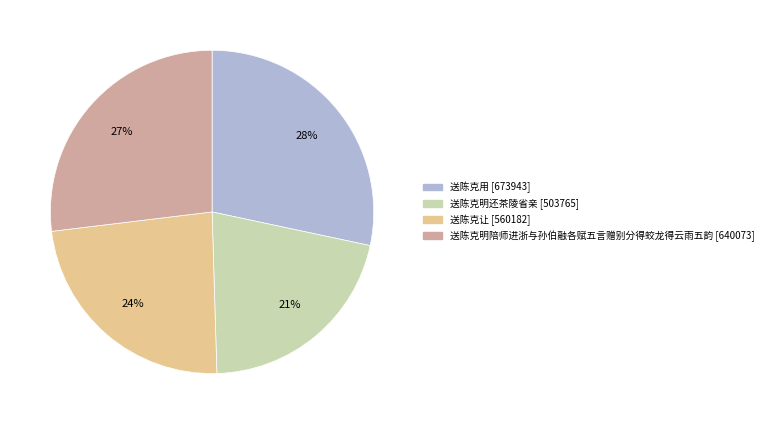

Which slice is the largest?

送陈克用